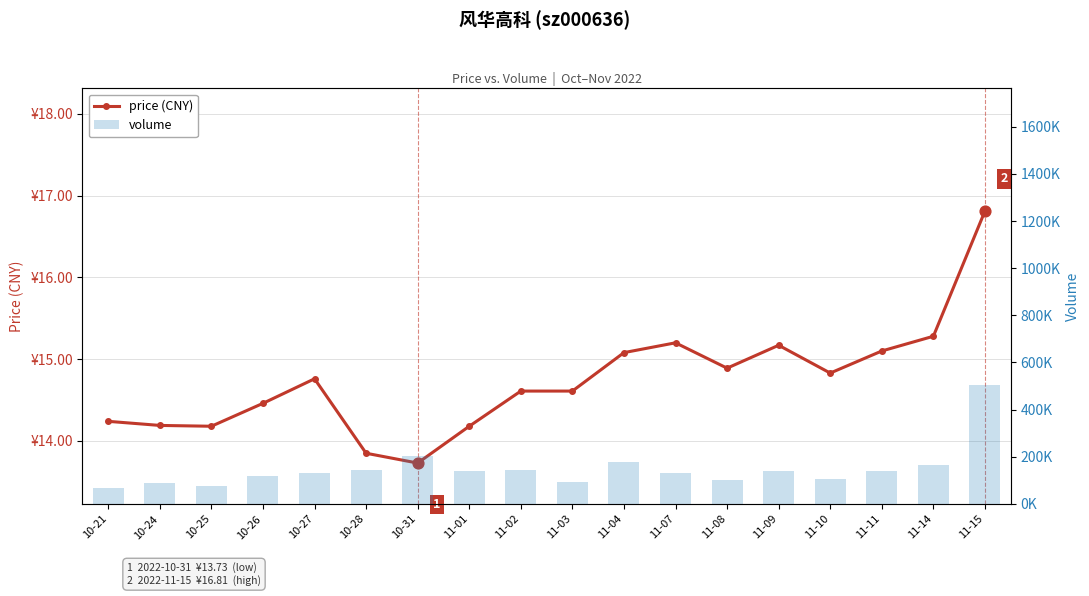

Which series has the widest spread of Y values?

volume